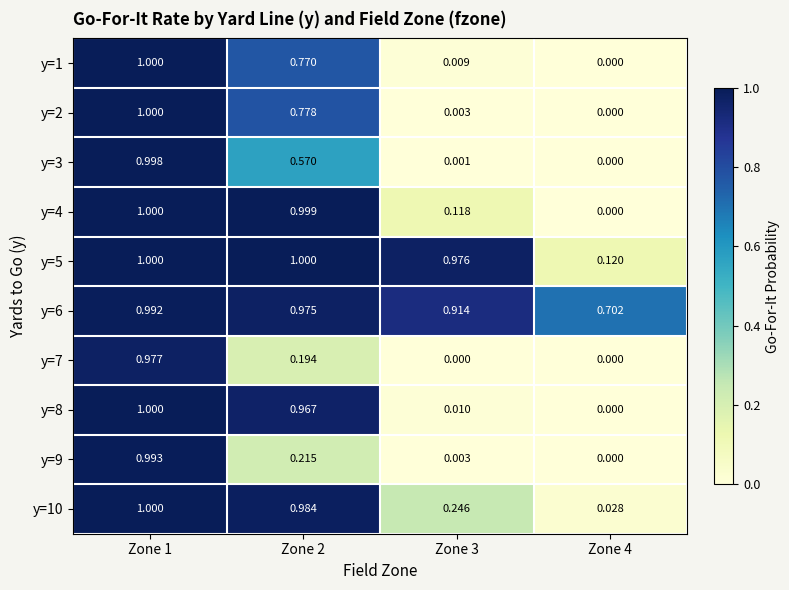

Is the value of y=2 at Zone 1 greater than the value of y=3 at Zone 4?

Yes